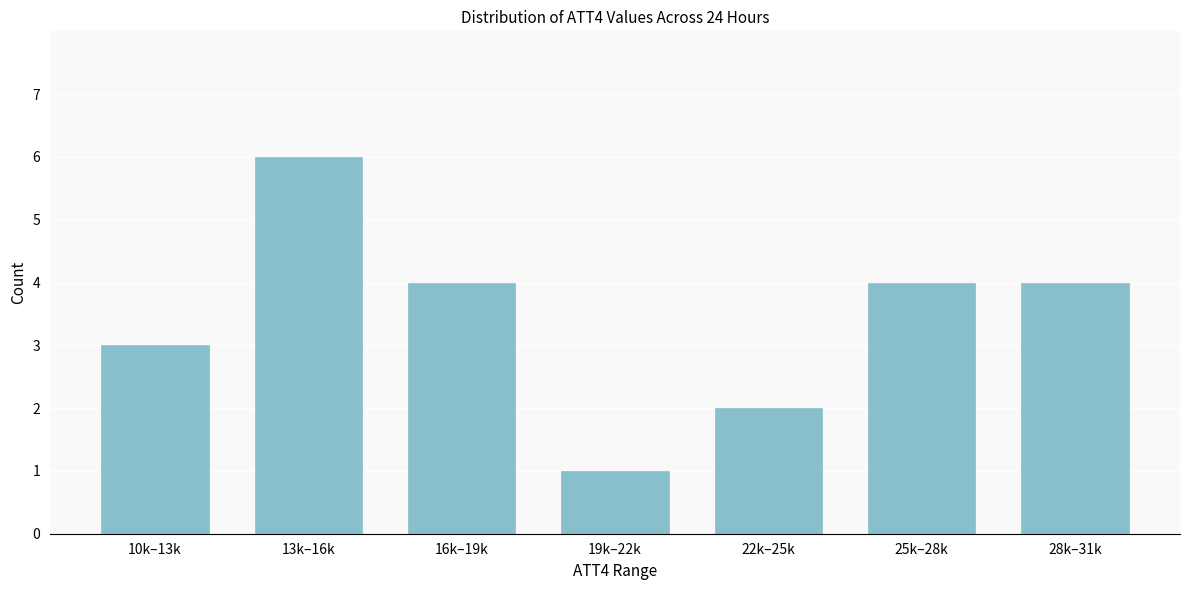

Reading left to right, transcribe all the data shown in this chart.

10k–13k=3	13k–16k=6	16k–19k=4	19k–22k=1	22k–25k=2	25k–28k=4	28k–31k=4